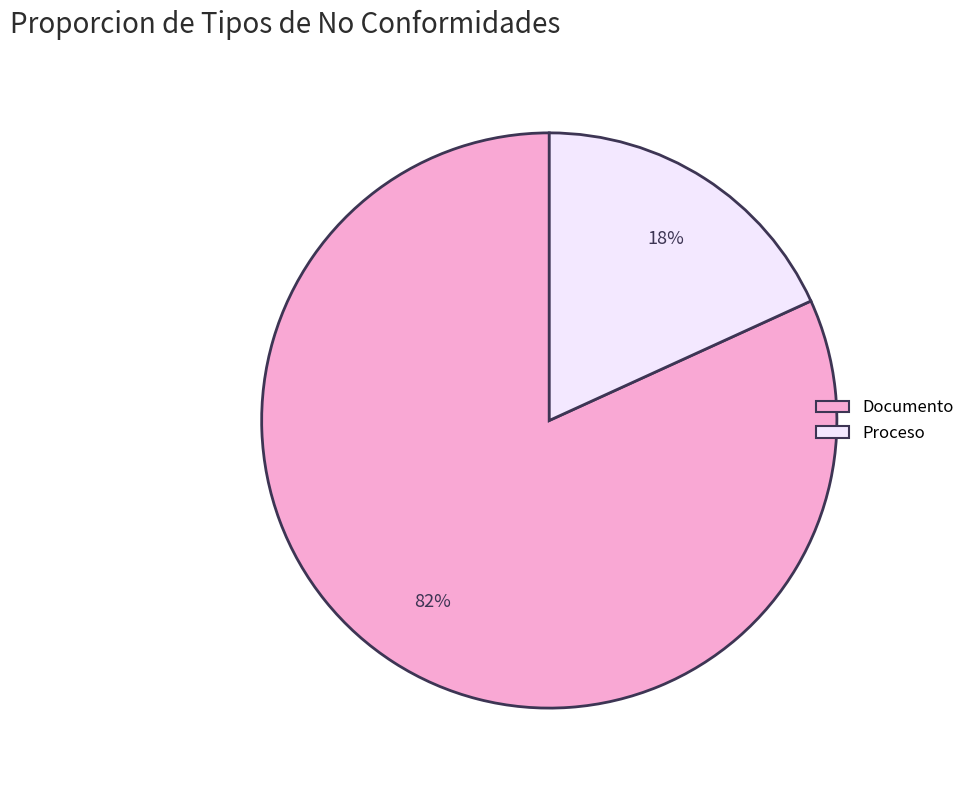

Rank the categories by value from highest to lowest.

Documento, Proceso